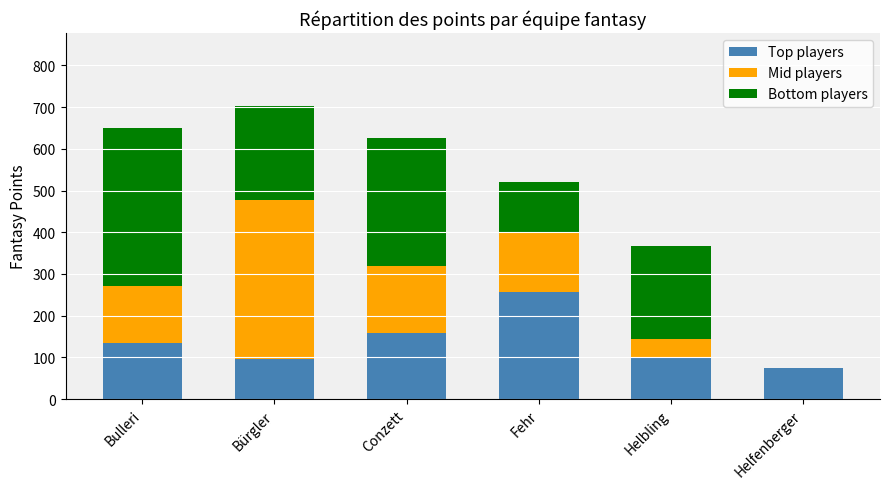

How many series are shown in this chart?

3